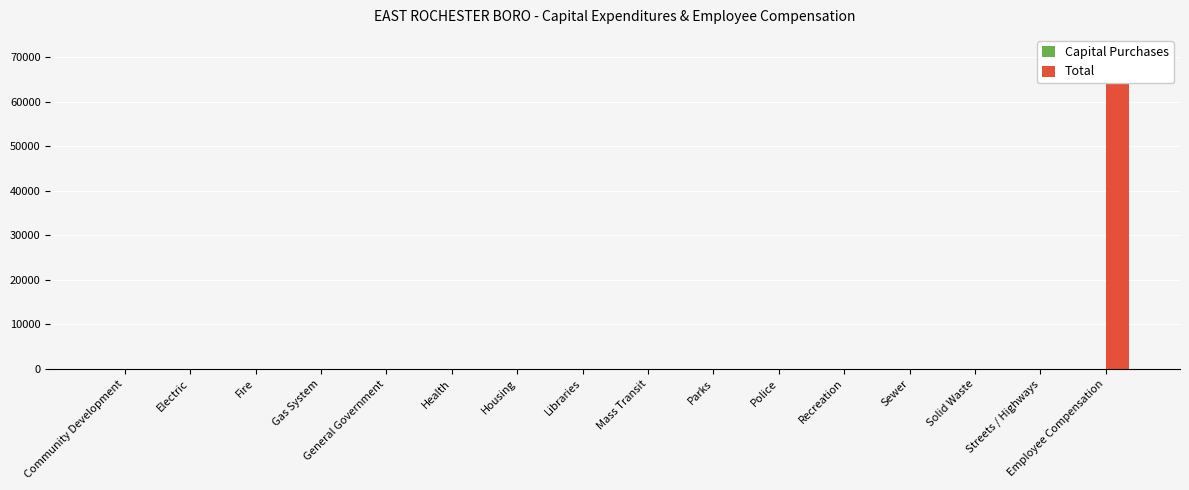

What is the difference between the maximum and minimum values in the Total series?

68307